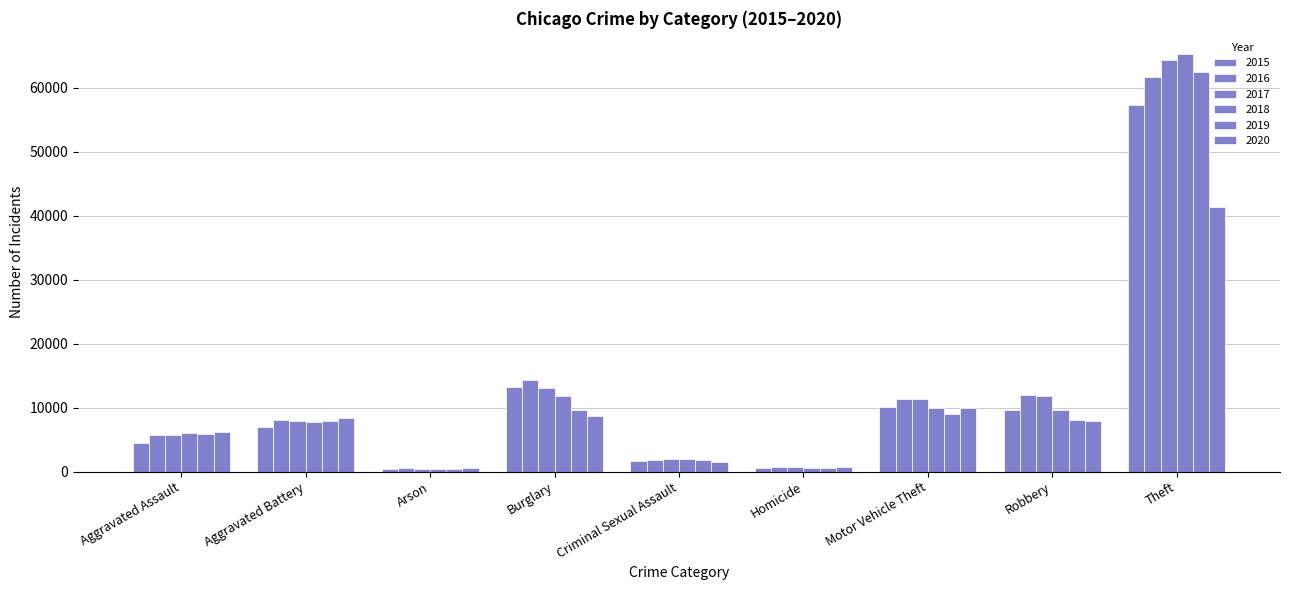

Are the bars grouped side by side (vs. stacked)?

Yes